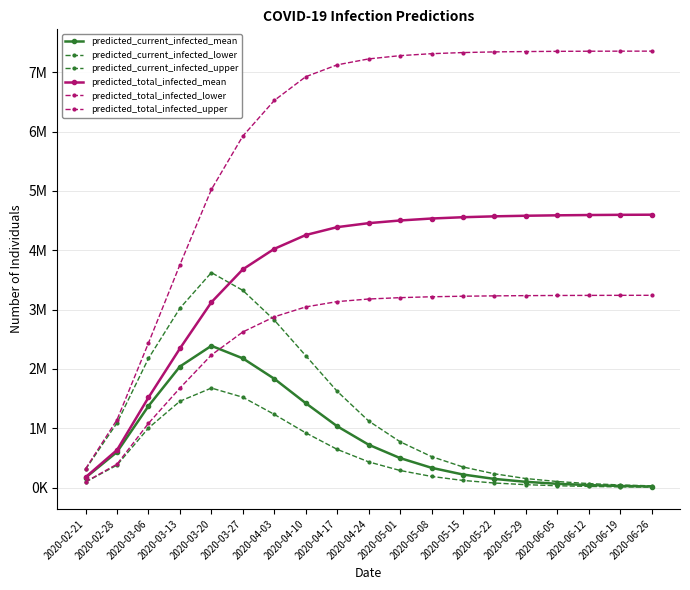

Is this an area chart (filled region under the line)?

No